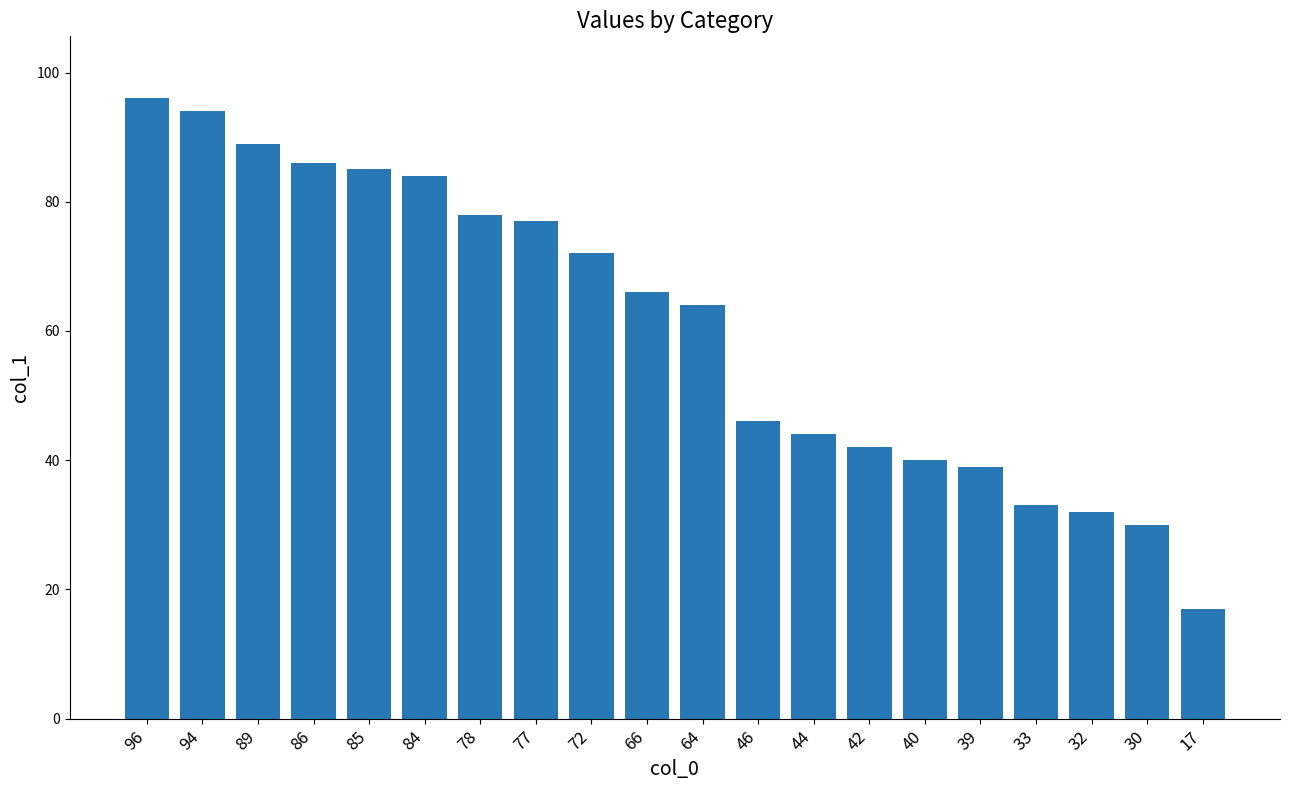

Which has a higher value, 89 or 17?

89